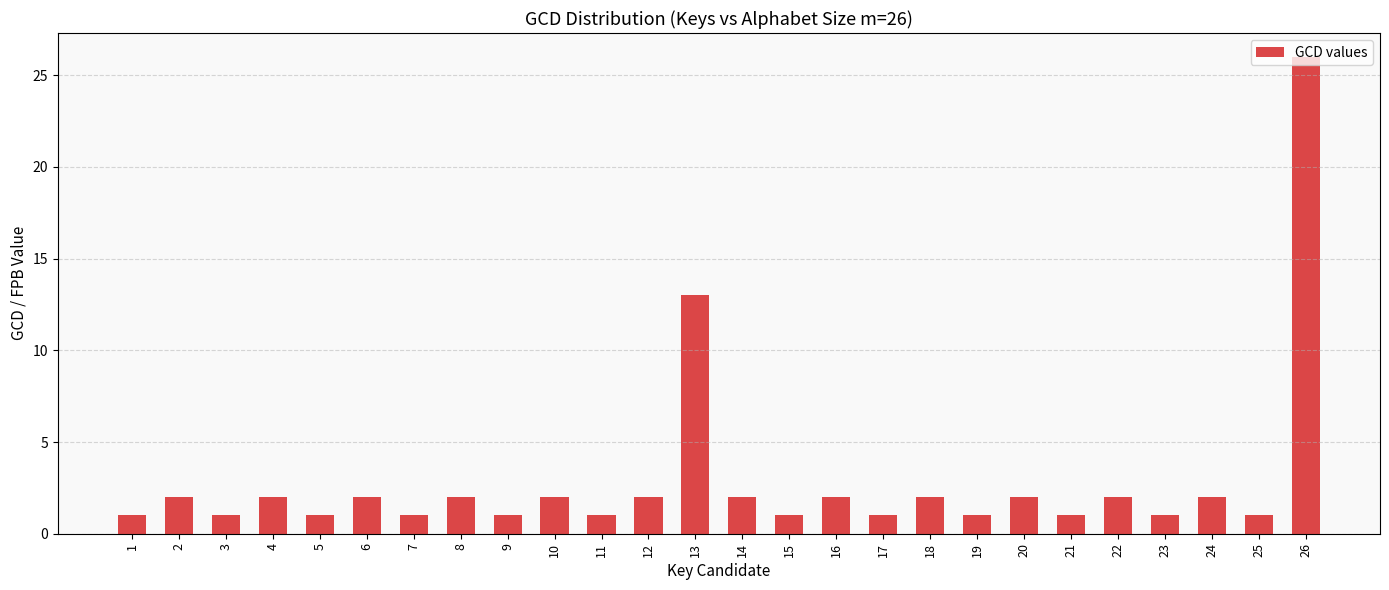

At which category does the chart reach its peak across all series?

26